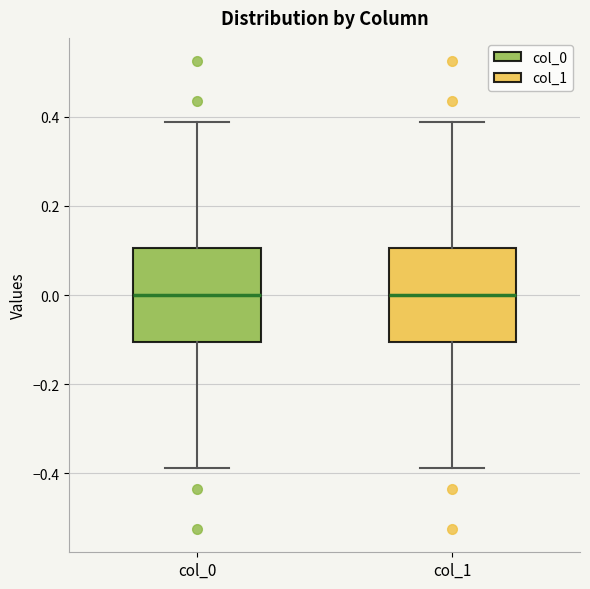

Where does the upper whisker of the box for col_1 end on the y-axis? The values are not printed on the chart, so give them approximately, as read against the axis.

0.38